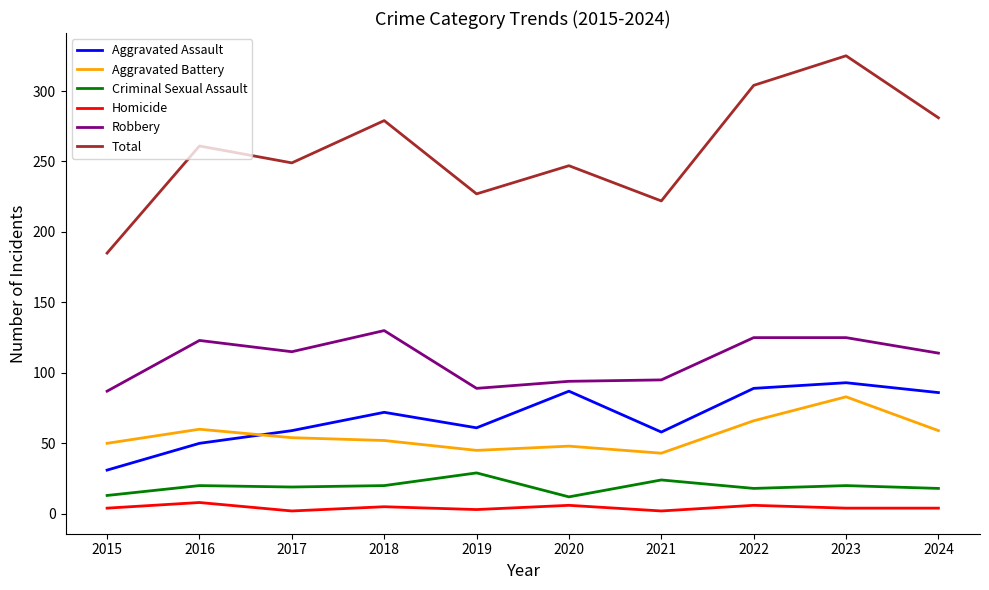

What is the difference between the maximum and minimum values in the Total series?

140